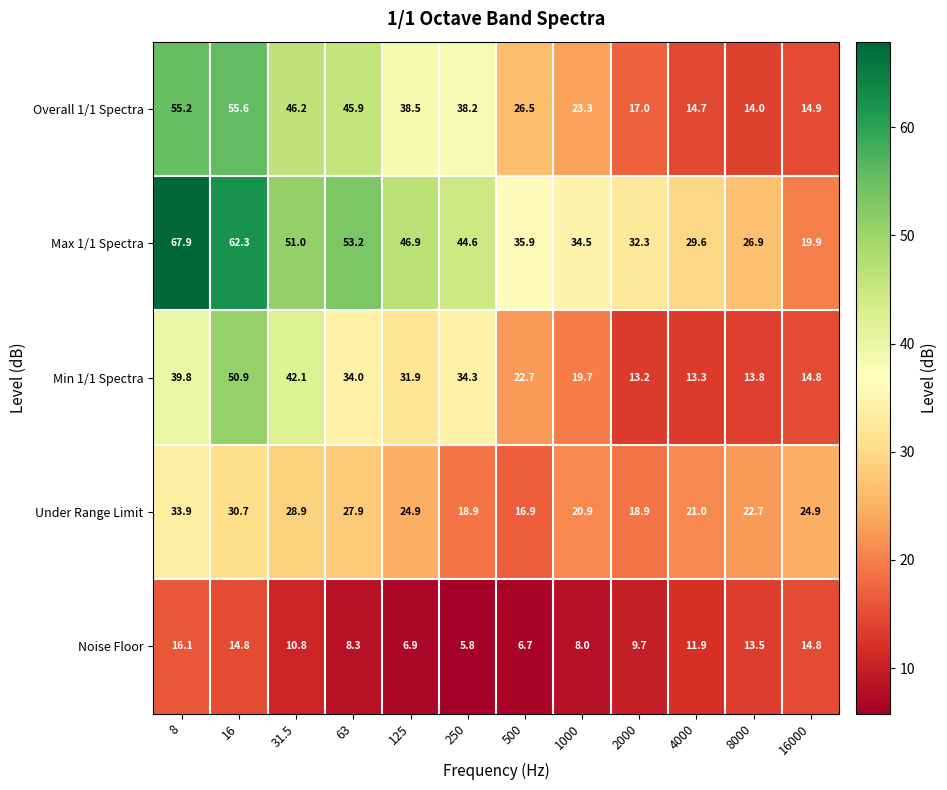

What is the difference between the highest and lowest values at 500?

29.2